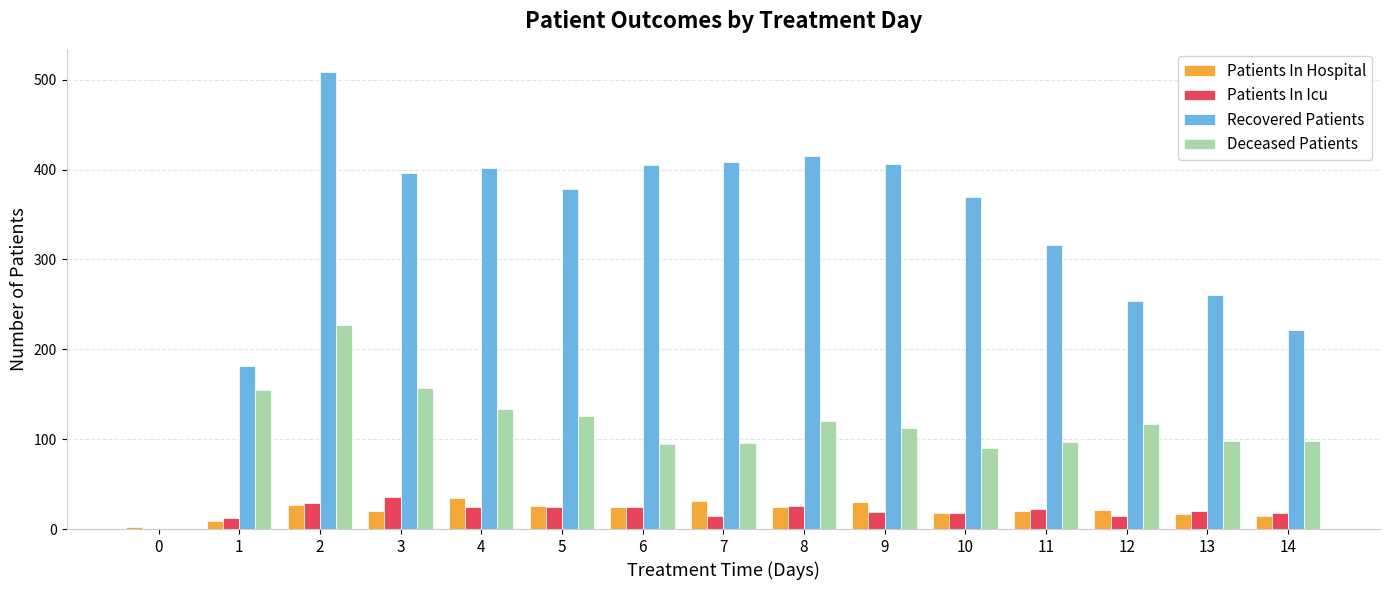

Is the value of Patients In Icu at 0 greater than the value of Recovered Patients at 2?

No